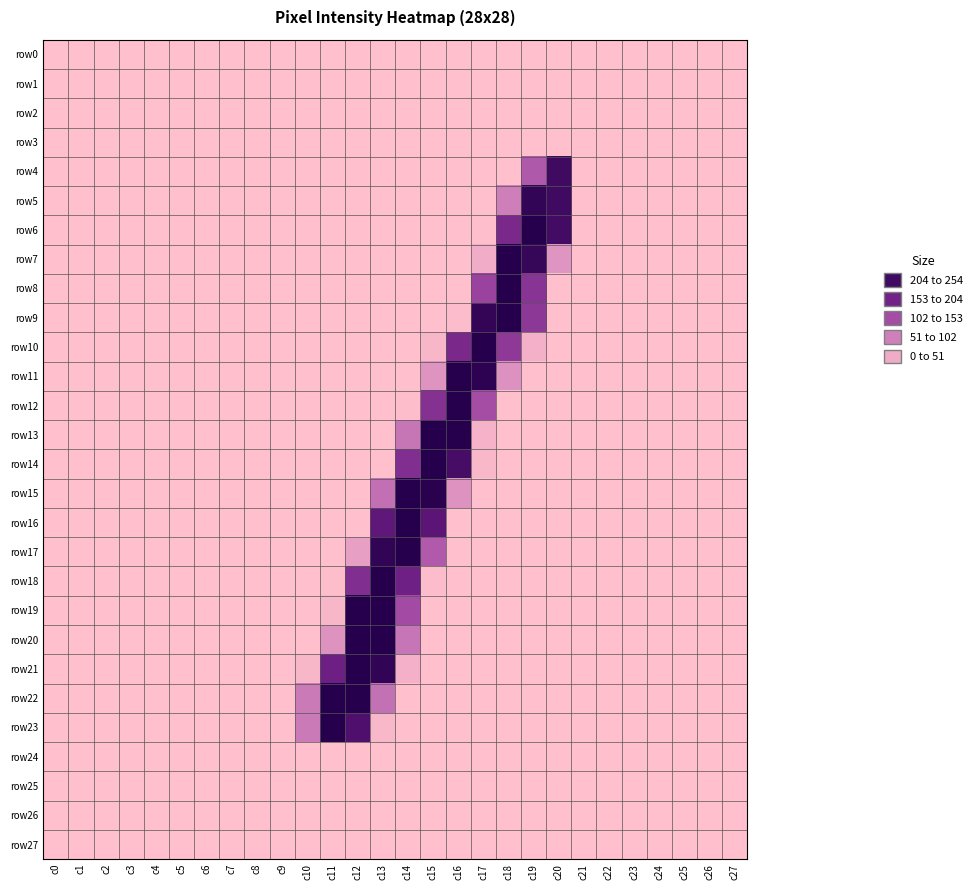

How many data points does each series have?

28